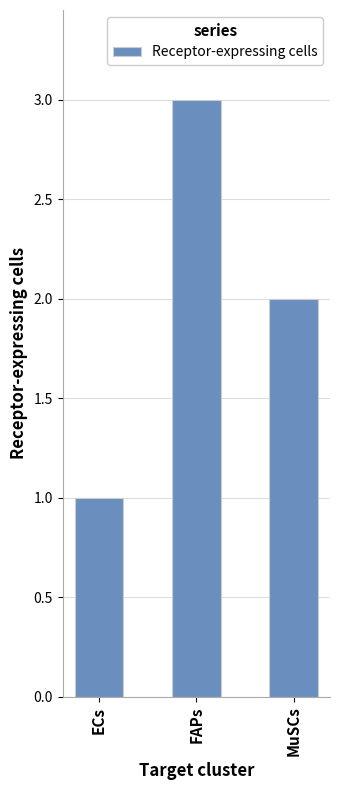

Between ECs and MuSCs, which is larger?

MuSCs